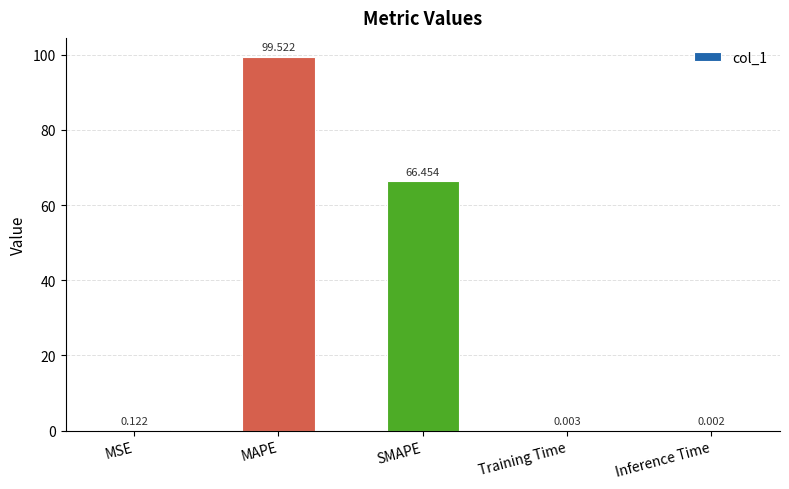

At which label is the value closest to 49?

SMAPE